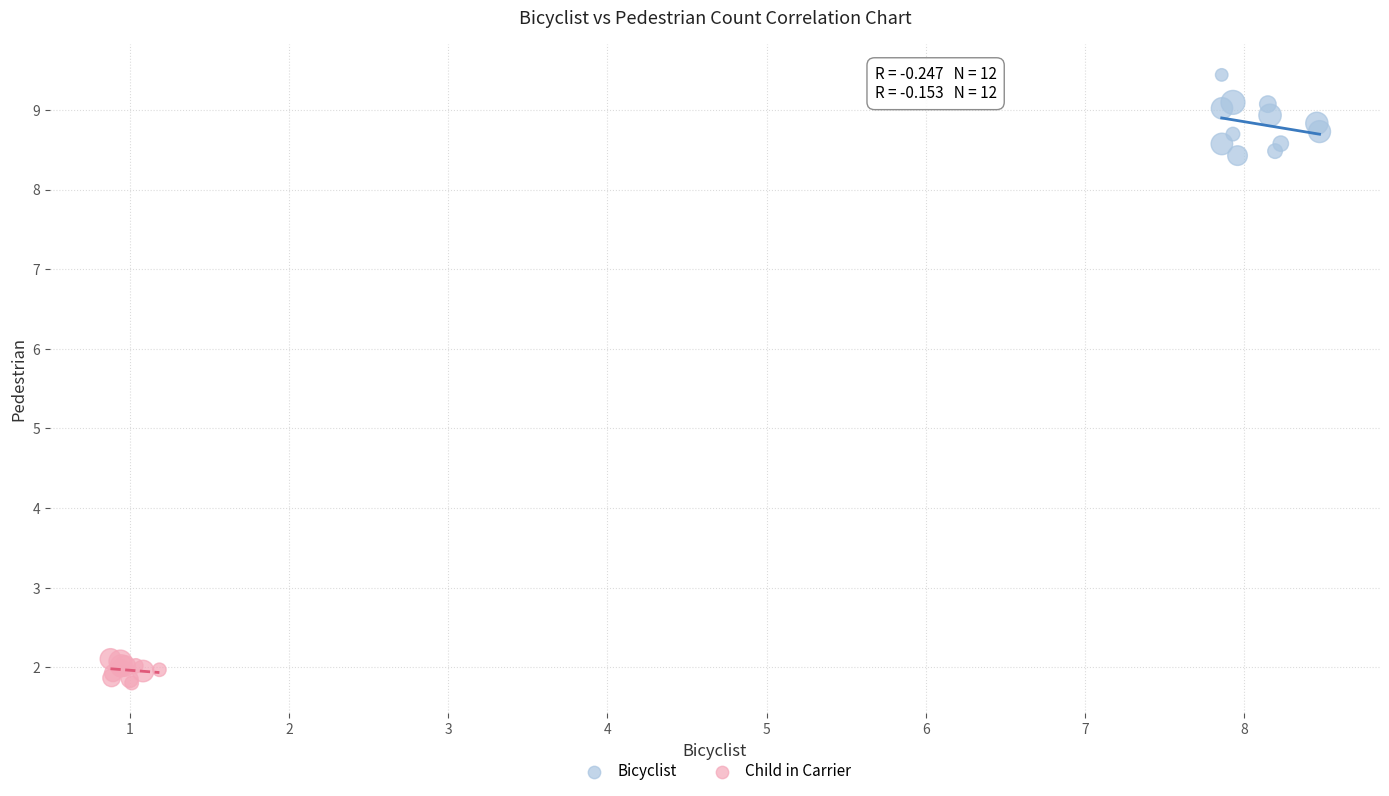

Which series reaches the maximum Y coordinate?

Bicyclist